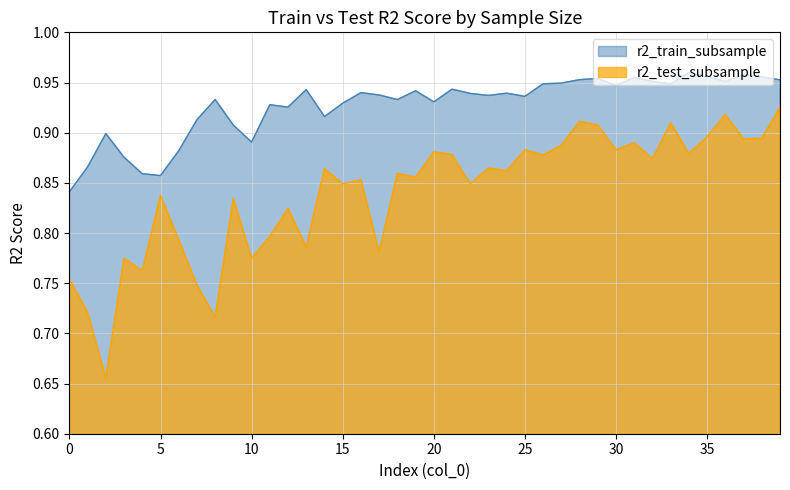

Read the r2_train_subsample value at 28.

1.0